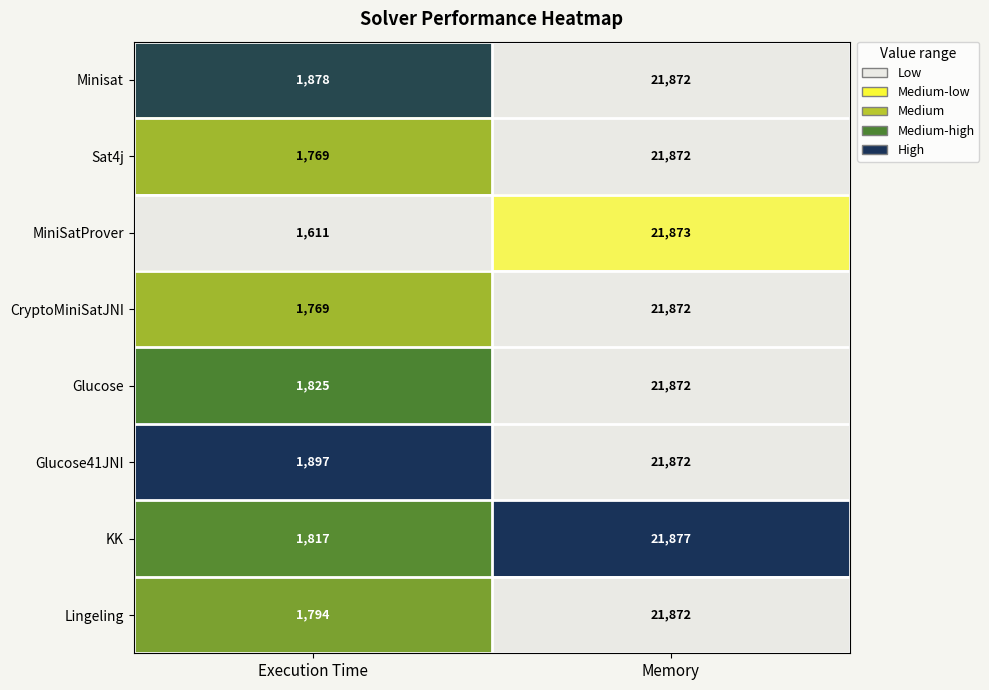

Is it true that Sat4j equals 15080 at Memory?

False